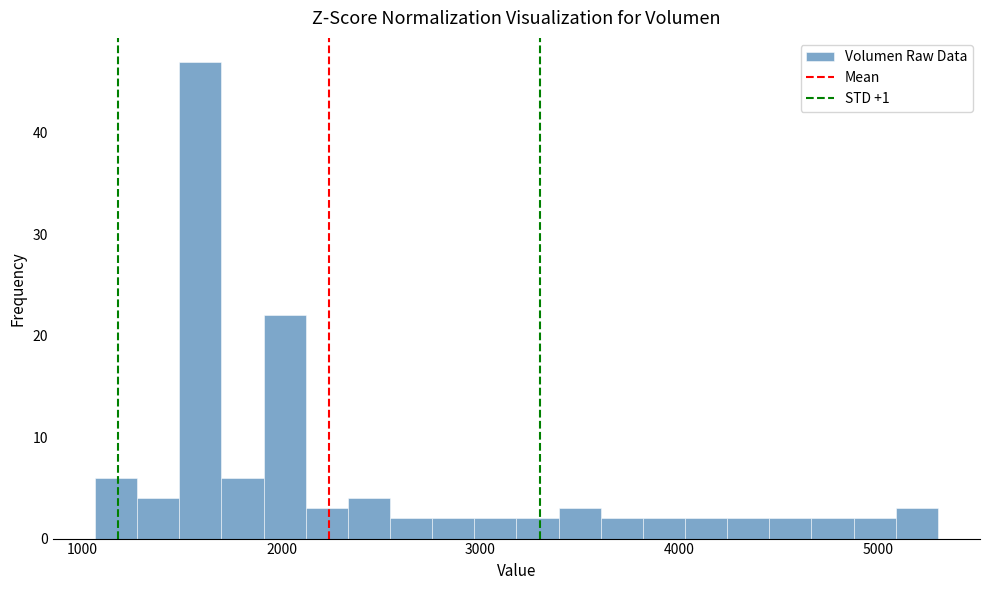

Around what value on the x-axis is the tallest bar? Give the approximate position of its centre, as read against the axis.

1600